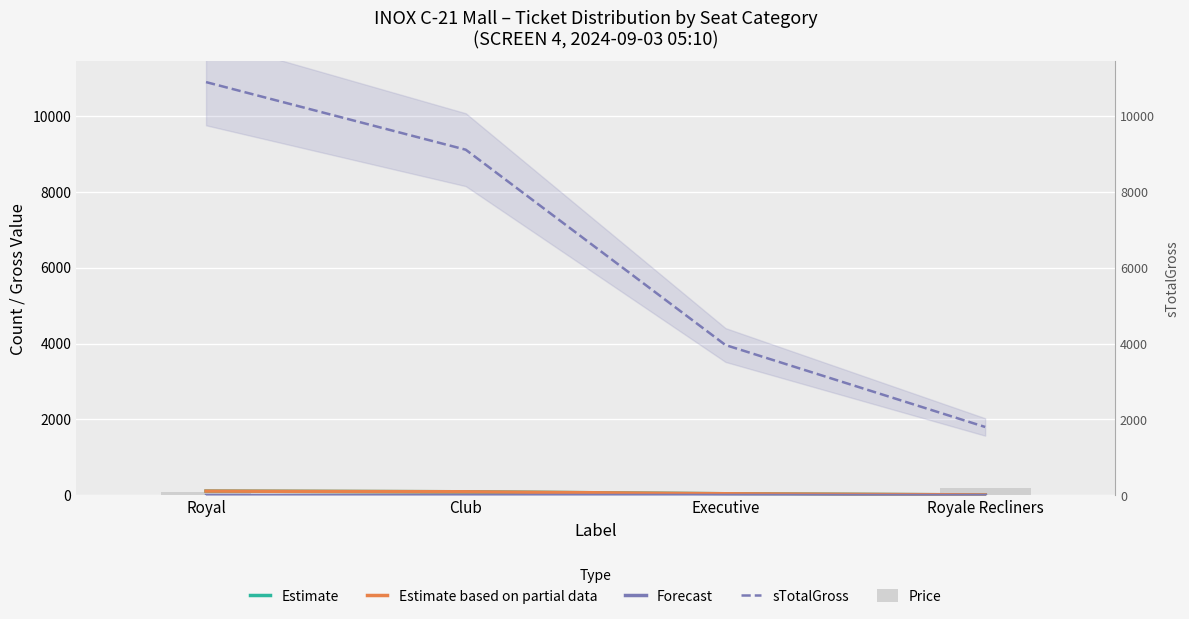

The value of Price at Royale Recliners is 123. True or false?

False